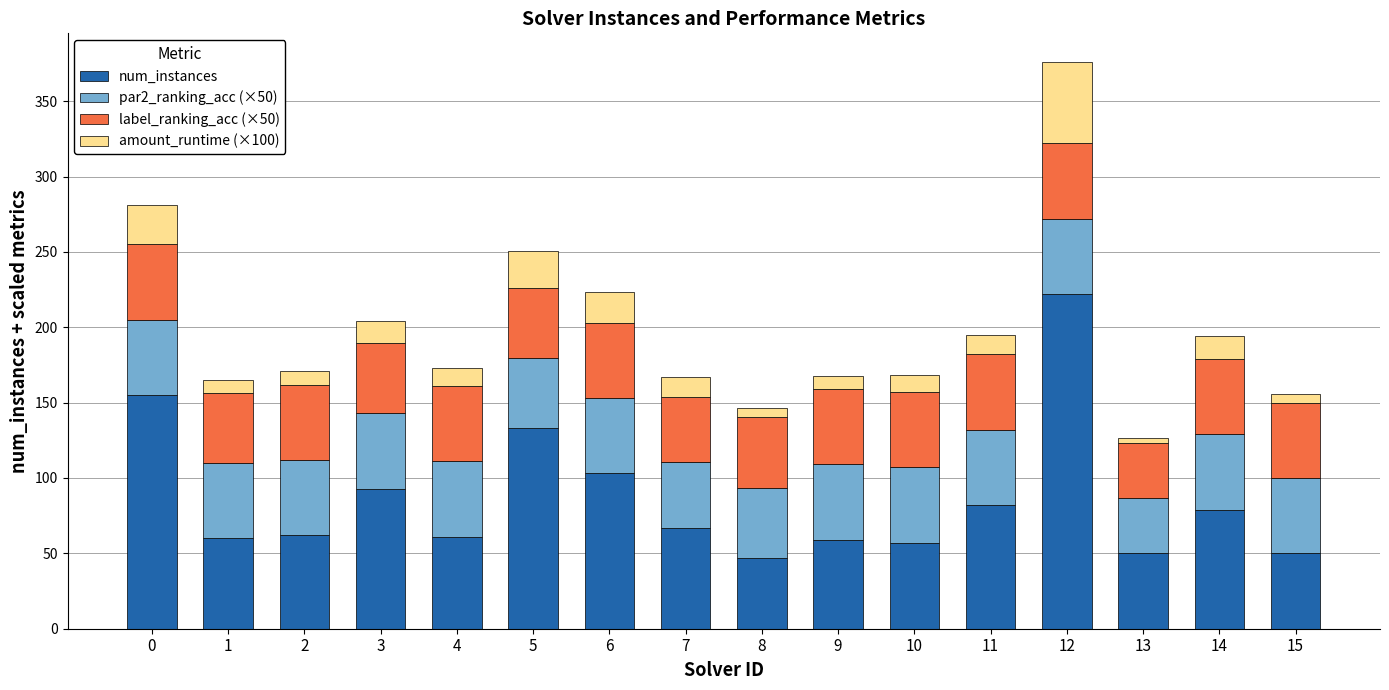

Is it true that num_instances equals 50.0 at 13?

True